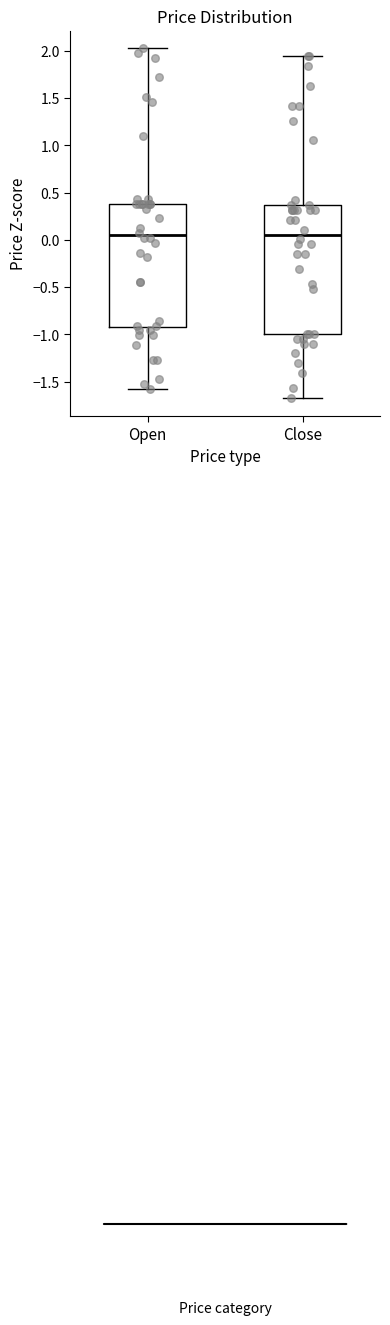

Reading left to right, read every box against the y-axis: the position of its median line, the range the box covers, and the ends of its whiskers. The values are not printed on the chart, so give them approximately, as read against the axis.

Open: median 0.05, box -0.90 to 0.40, whiskers -1.60 to 2.05
Close: median 0.05, box -1.00 to 0.35, whiskers -1.65 to 1.95